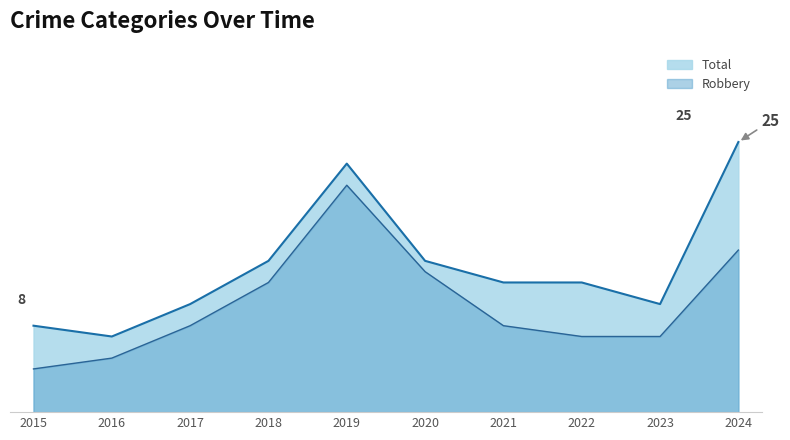

Count the Total values in the range 10 to 14.

6